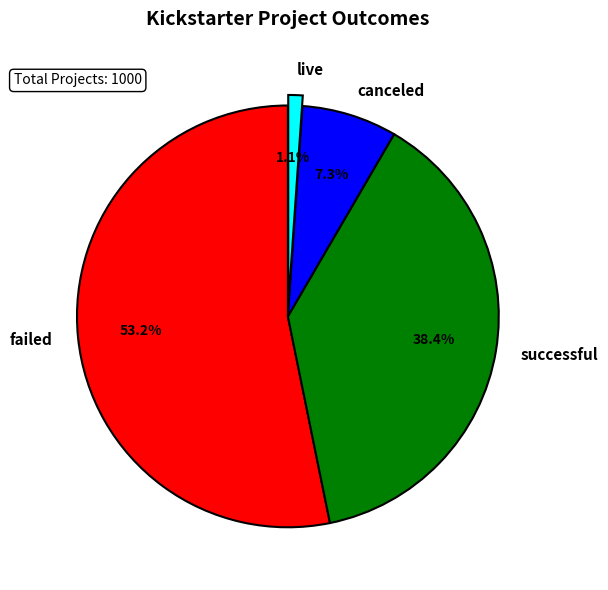

Does failed represent more than half of the total?

Yes